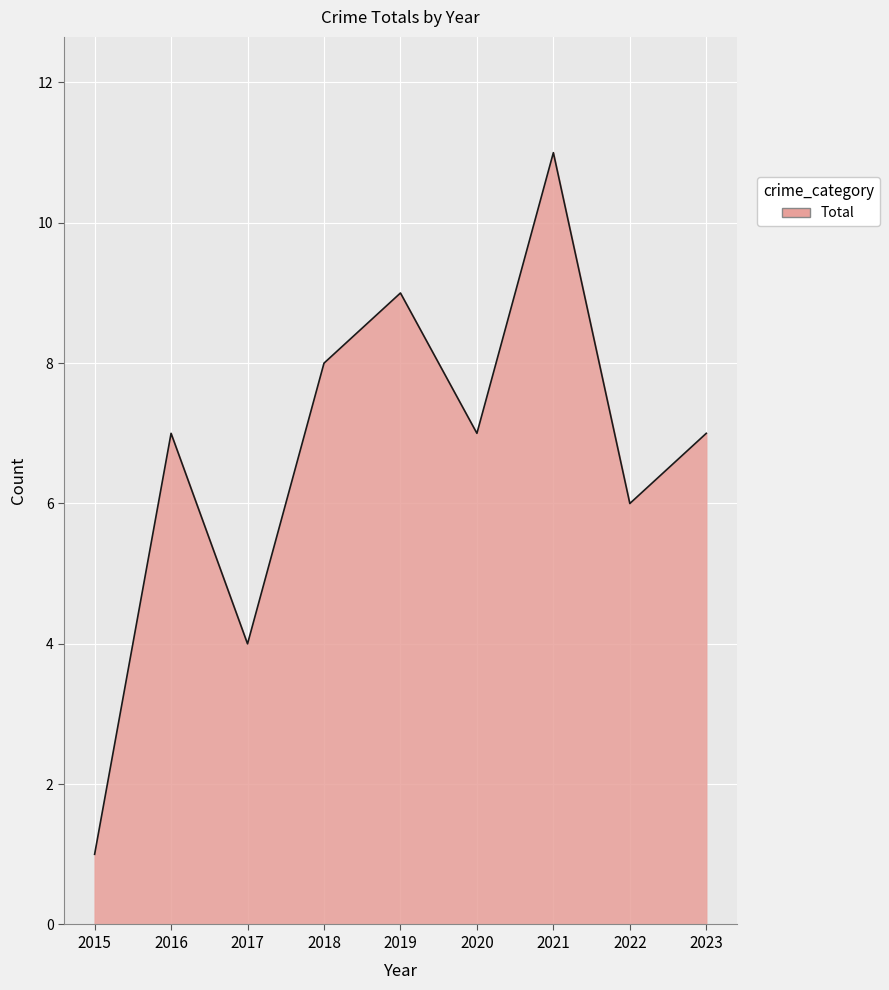

Approximately how many times larger is the value at 2017 compared to 2021?

0.4